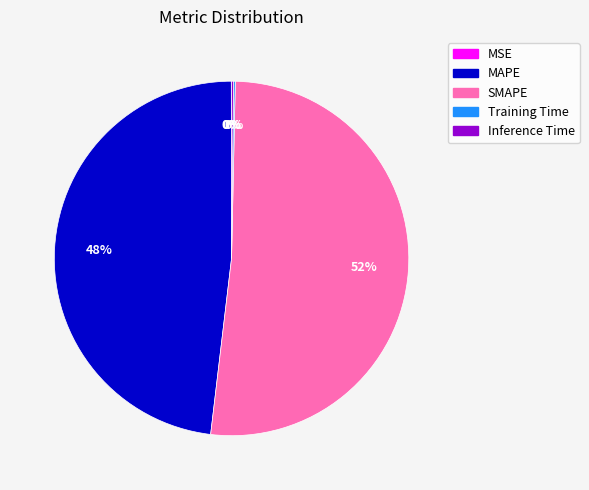

Which category has the biggest portion of the pie?

SMAPE